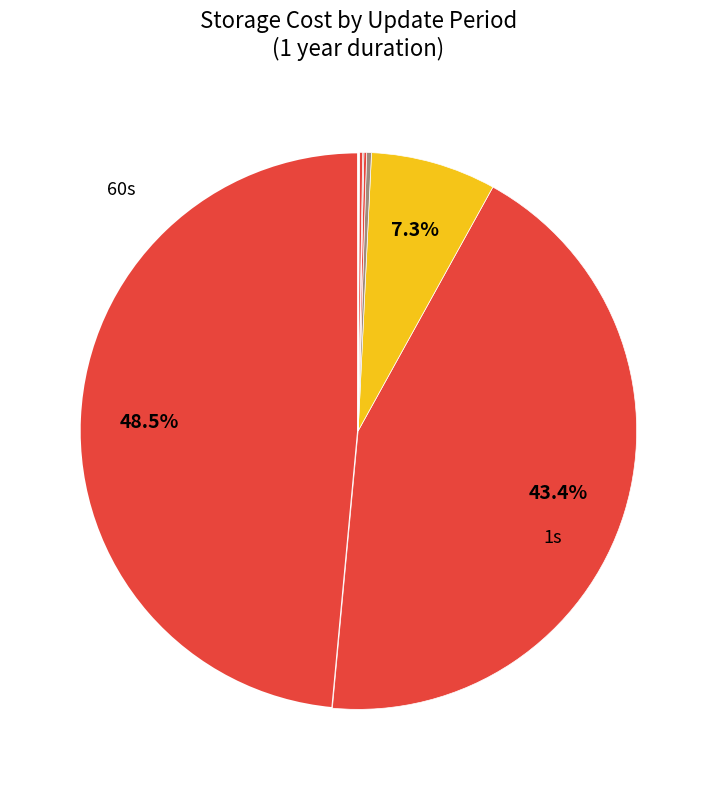

How many segments does this pie chart have?

9